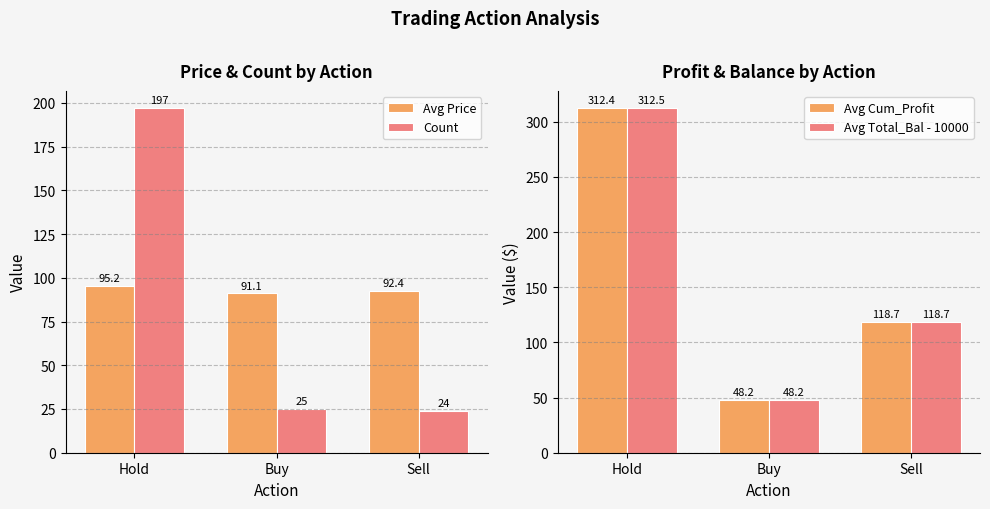

What is the average value of the Avg Price series?

92.9